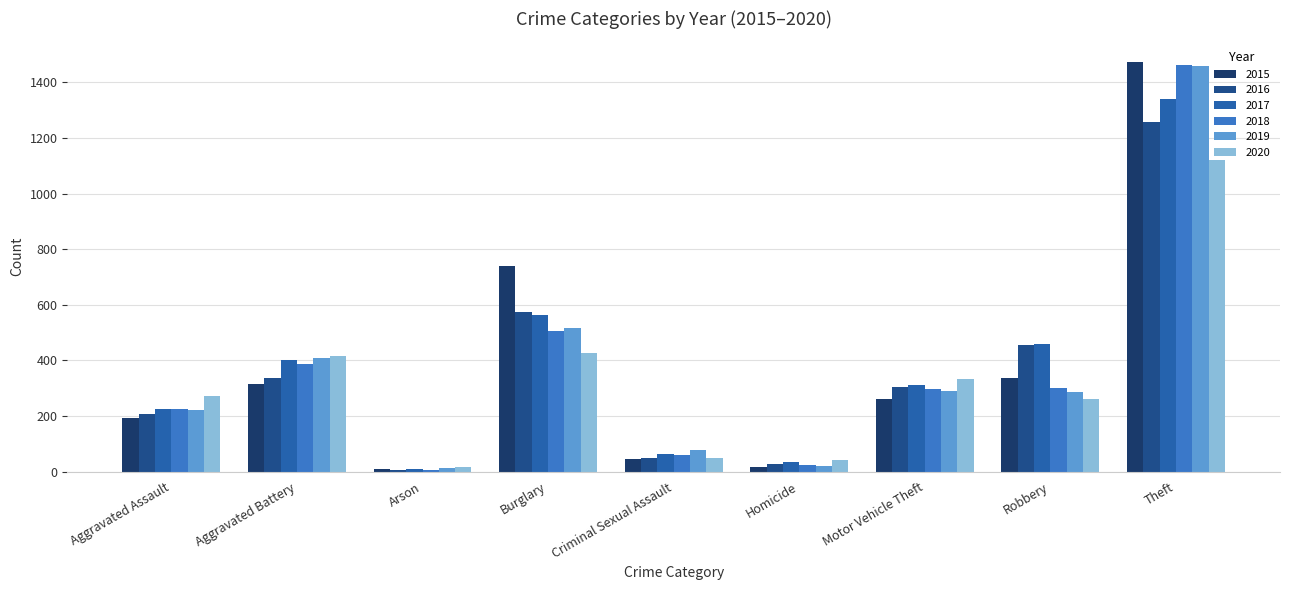

What are all the series names shown in the legend?

2015, 2016, 2017, 2018, 2019, 2020